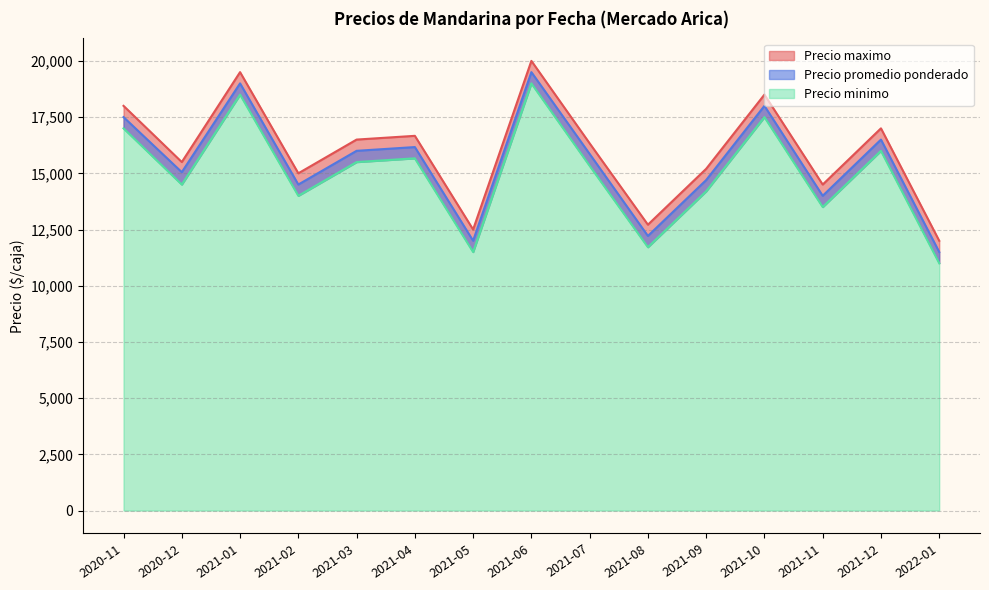

True or false: Precio promedio ponderado and Precio minimo intersect in this chart.

False